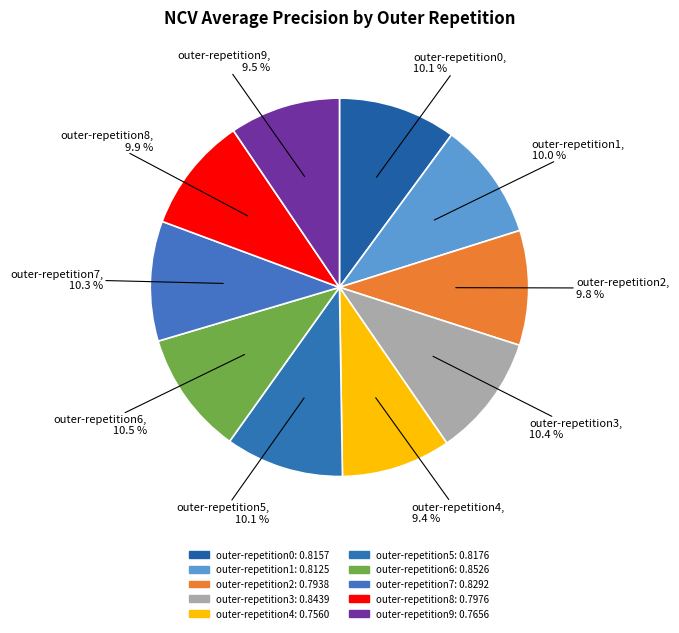

Rank the categories by value from highest to lowest.

outer-repetition6, outer-repetition3, outer-repetition7, outer-repetition5, outer-repetition0, outer-repetition1, outer-repetition8, outer-repetition2, outer-repetition9, outer-repetition4